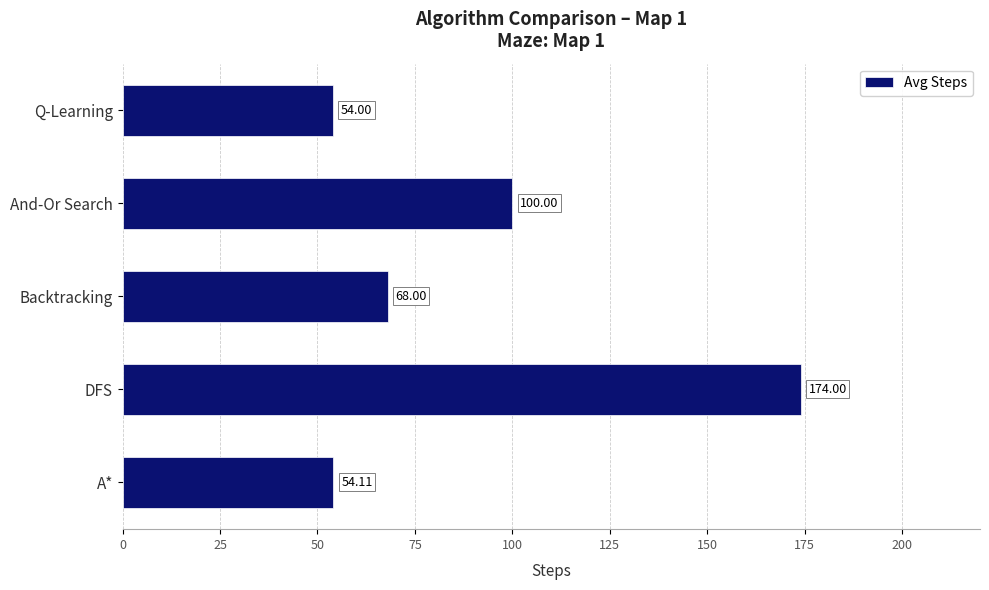

List the labels in order of value, smallest first.

Q-Learning, A*, Backtracking, And-Or Search, DFS